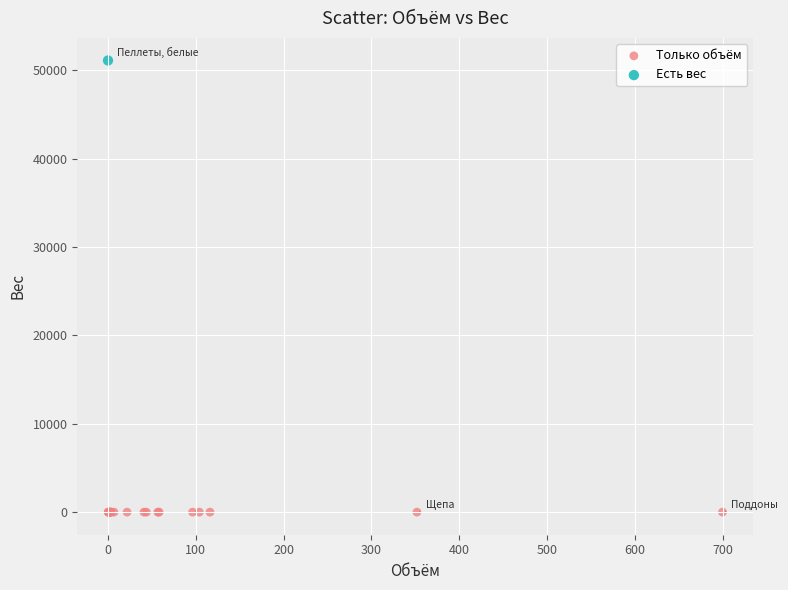

What are all the series names shown in the legend?

Только объём, Есть вес